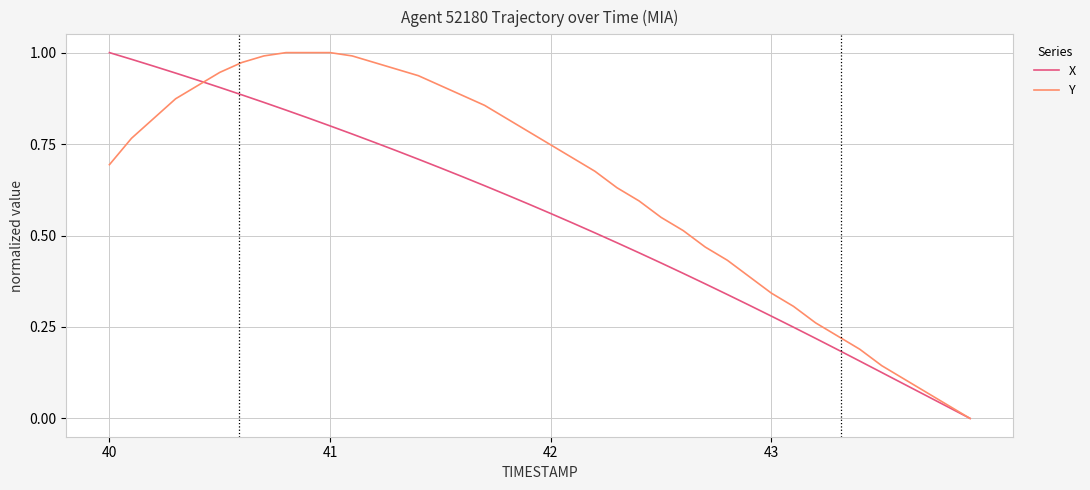

Rank the series by their average value, from lowest to highest.

X, Y